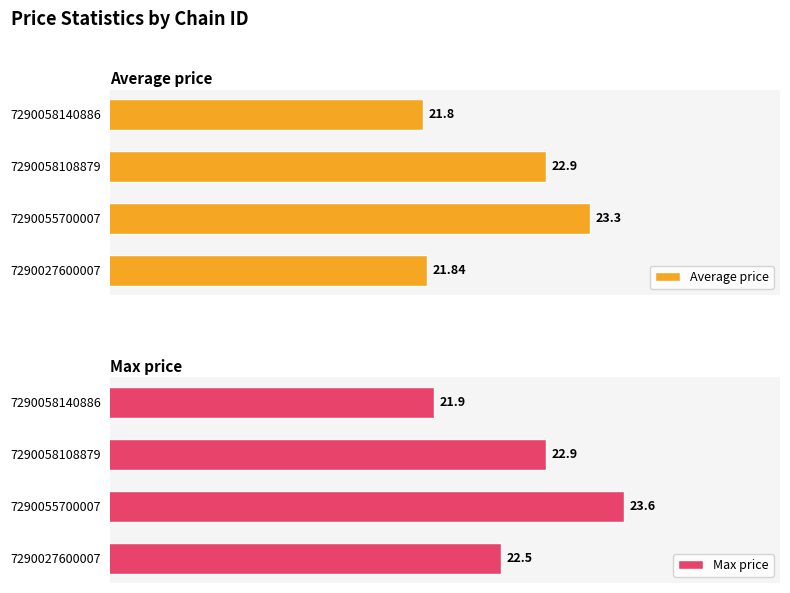

List the labels in order of Max price value, largest first.

7290055700007, 7290058108879, 7290027600007, 7290058140886